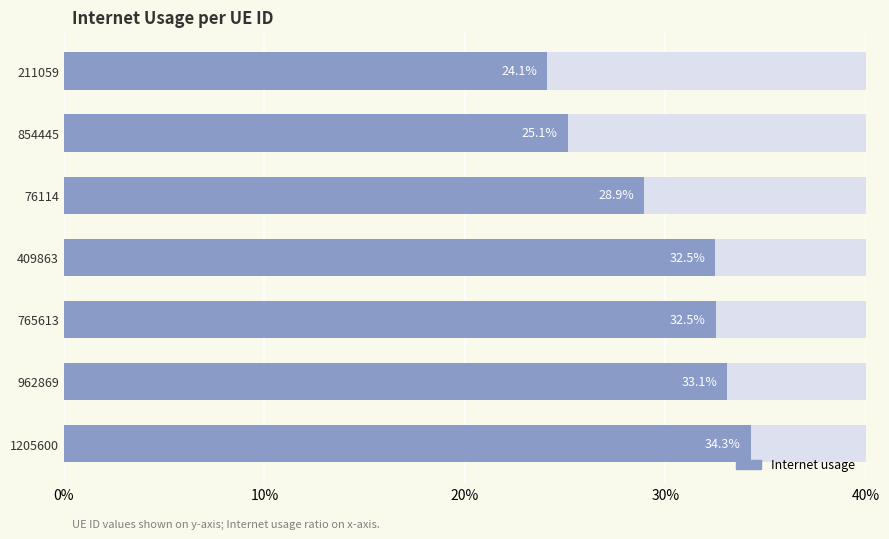

Reading right to left, transcribe all the data shown in this chart.

0.2	0.3	0.3	0.3	0.3	0.3	0.3